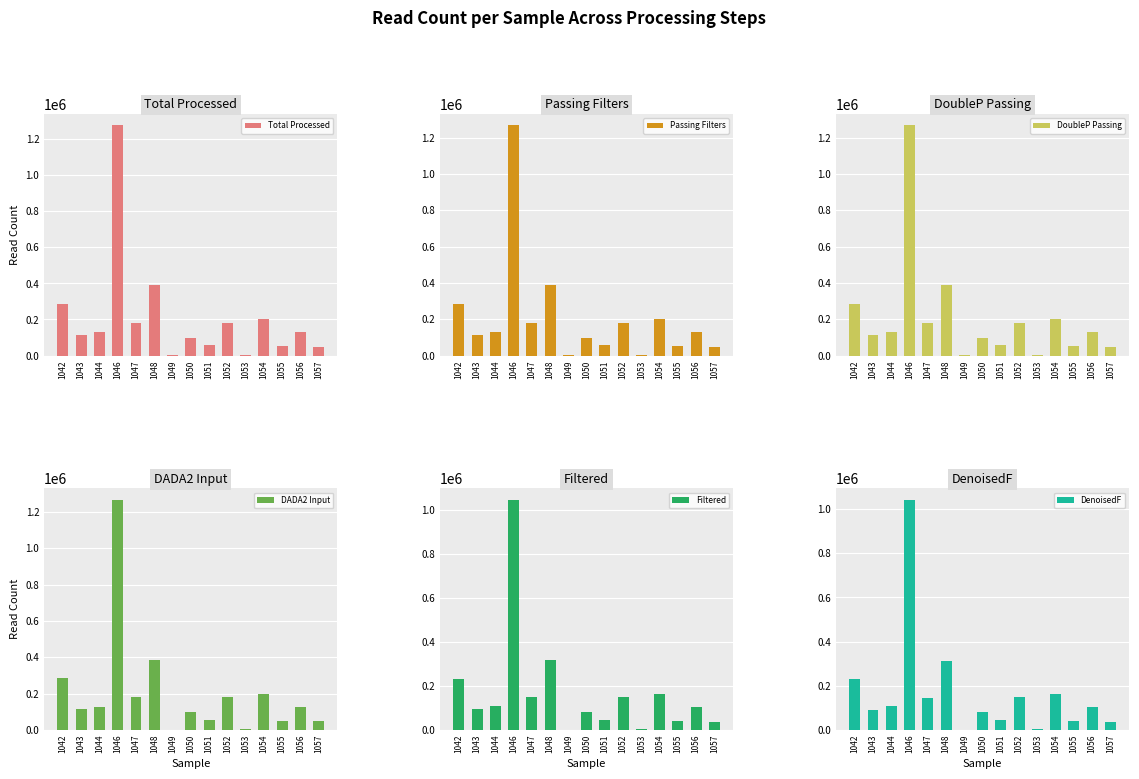

How many bars are there in each group?

6